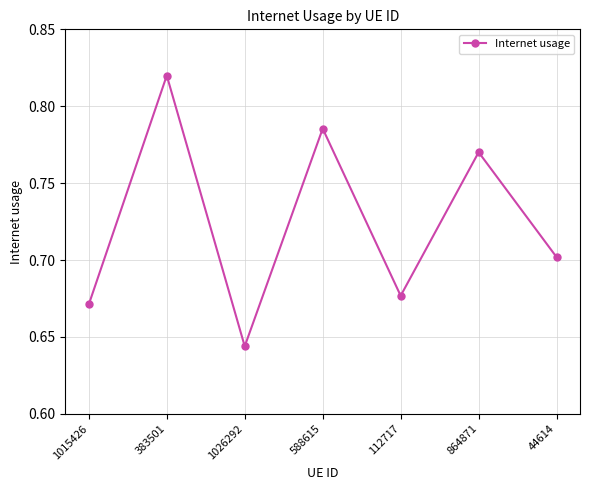

How many interior local valleys (lower than both neighbors) does the data have?

2